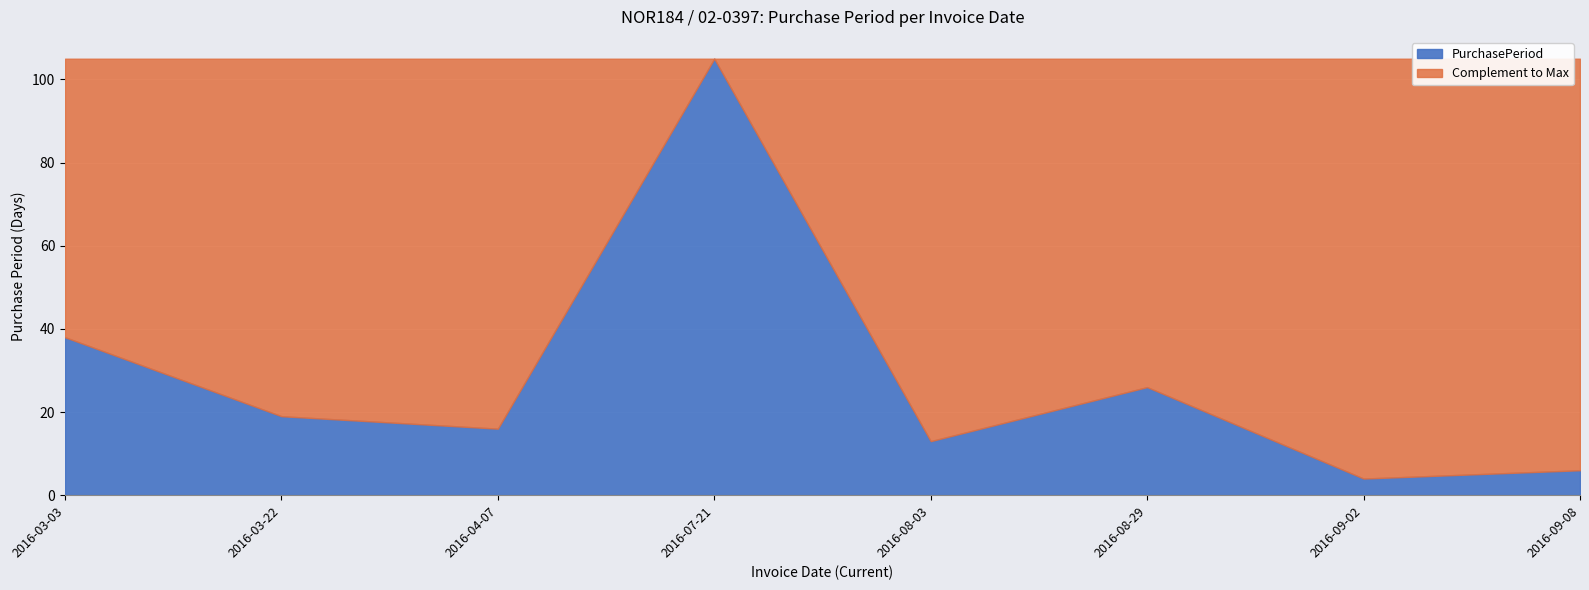

What is the change in value from 2016-04-07 to 2016-08-29?

+10